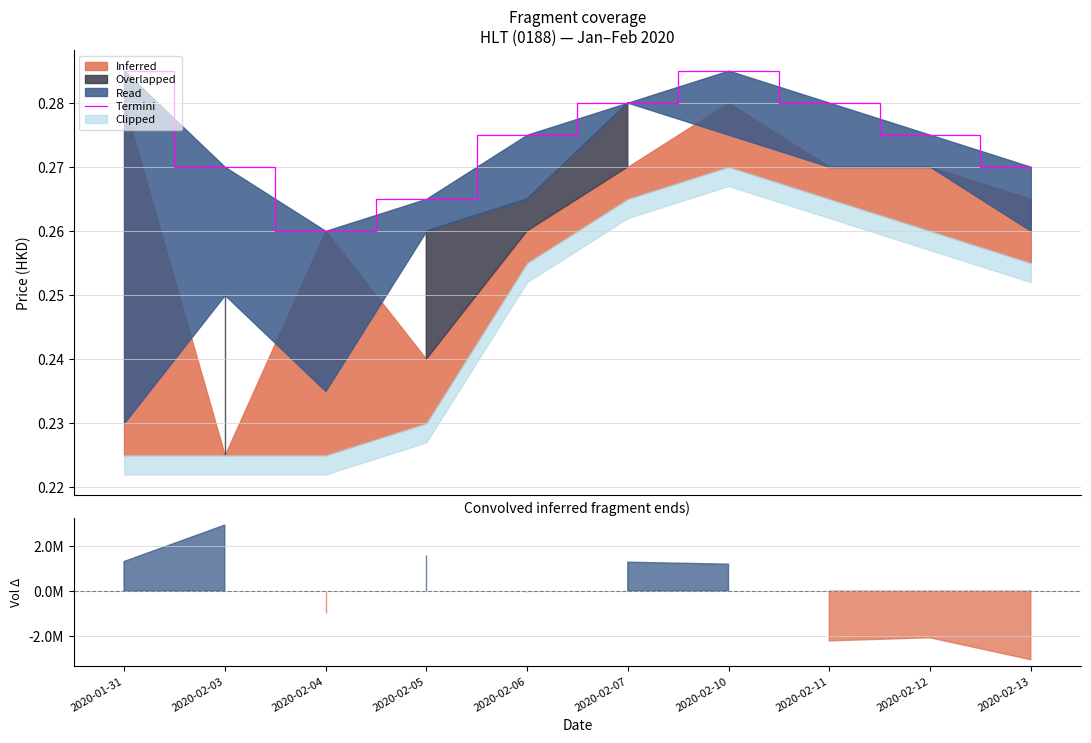

Count the values in the range 0 to 1.

10